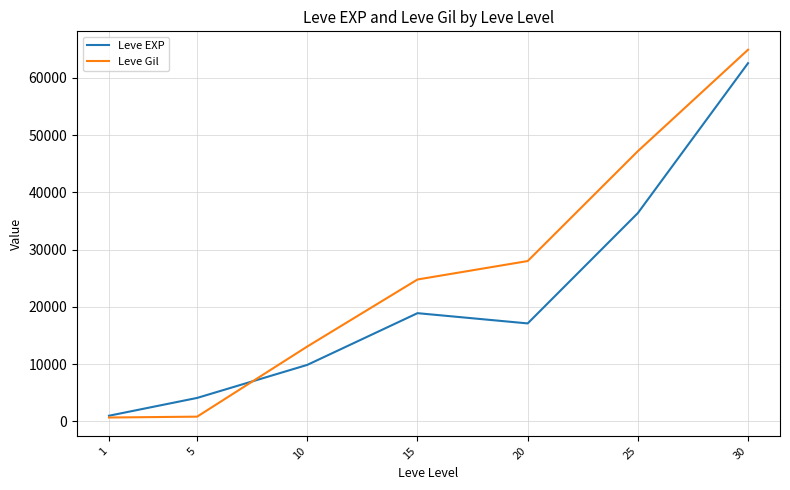

How many values in the Leve Gil series are below 24790?

3